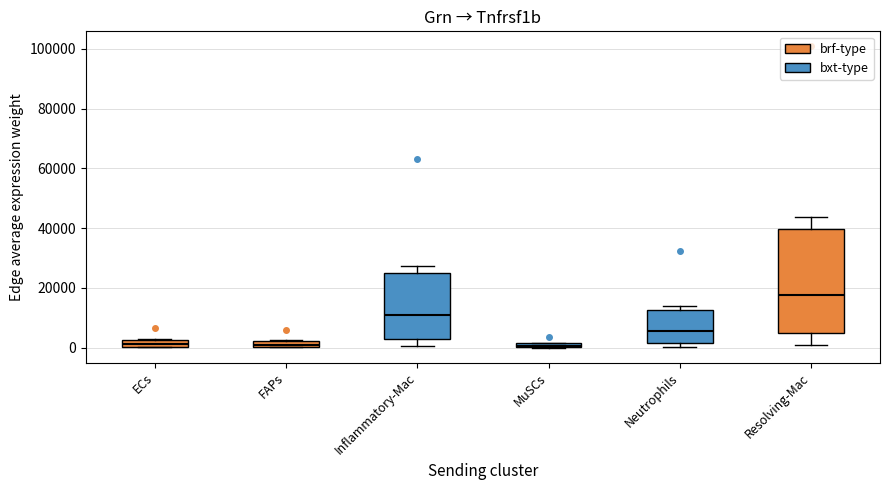

Which box is the tallest, from its lower edge to its upper edge?

Resolving-Mac